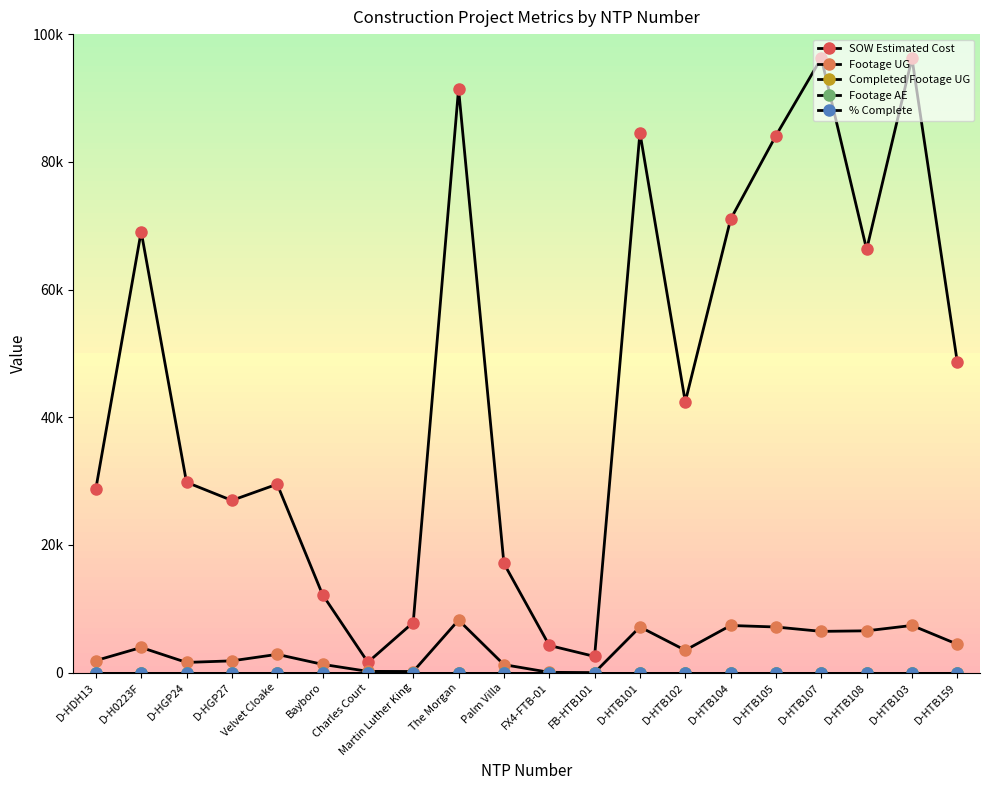

Reading left to right, what are all the values shown in this chart?

SOW Estimated Cost: 28762.0	69076.0	29812.0	26964.0	29508.9	12213.7	1618.8	7844.4	91420.9	17100.2	4254.7	2530.0	84564.5	42408.0	71001.0	84103.0	96242.0	66271.5	96198.5	48577.0
Footage UG: 1881.0	3936.0	1592.0	1838.0	2856.0	1292.0	193.0	171.0	8225.0	1246.0	42.0	0.0	7151.0	3499.0	7378.0	7141.0	6455.0	6542.0	7385.0	4443.0
Completed Footage UG: 0.0	0.0	0.0	0.0	0.0	0.0	0.0	0.0	0.0	0.0	0.0	0.0	0.0	0.0	0.0	0.0	0.0	0.0	0.0	0.0
Footage AE: 0.0	0.0	0.0	0.0	0.0	0.0	0.0	0.0	0.0	0.0	0.0	0.0	0.0	0.0	0.0	0.0	0.0	0.0	0.0	0.0
% Complete: 0.0	0.0	0.0	0.0	0.0	0.0	0.0	0.0	0.0	0.0	0.0	0.0	0.0	0.0	0.0	0.0	0.0	0.0	0.0	0.0